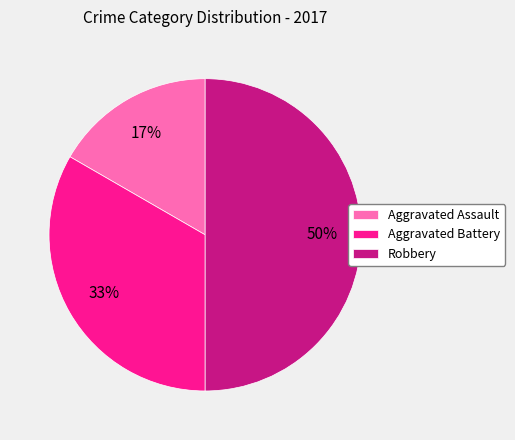

What is the ratio of the value at Aggravated Assault to the value at Aggravated Battery?

0.5